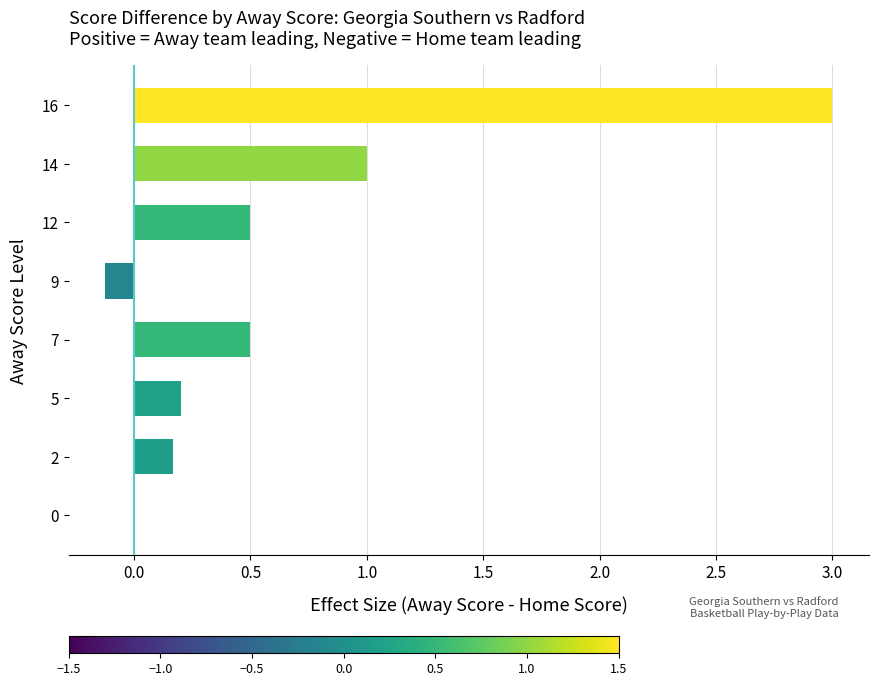

Are the bars horizontal?

Yes